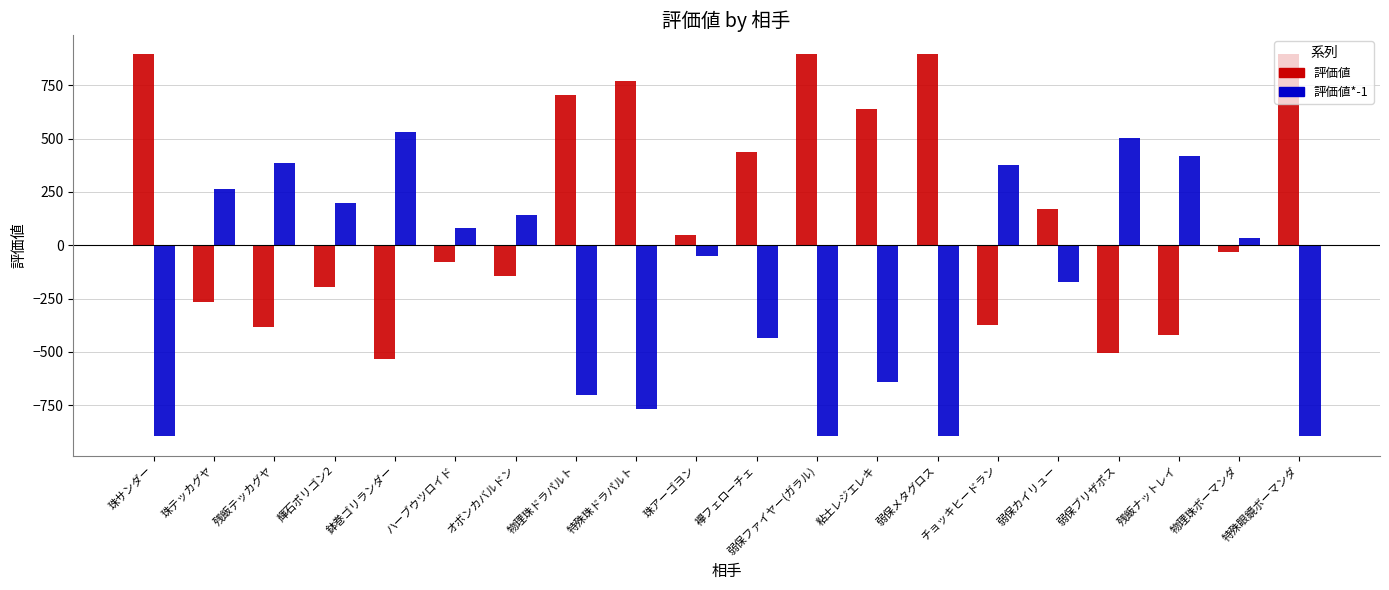

Which series has the largest total across all categories?

評価値